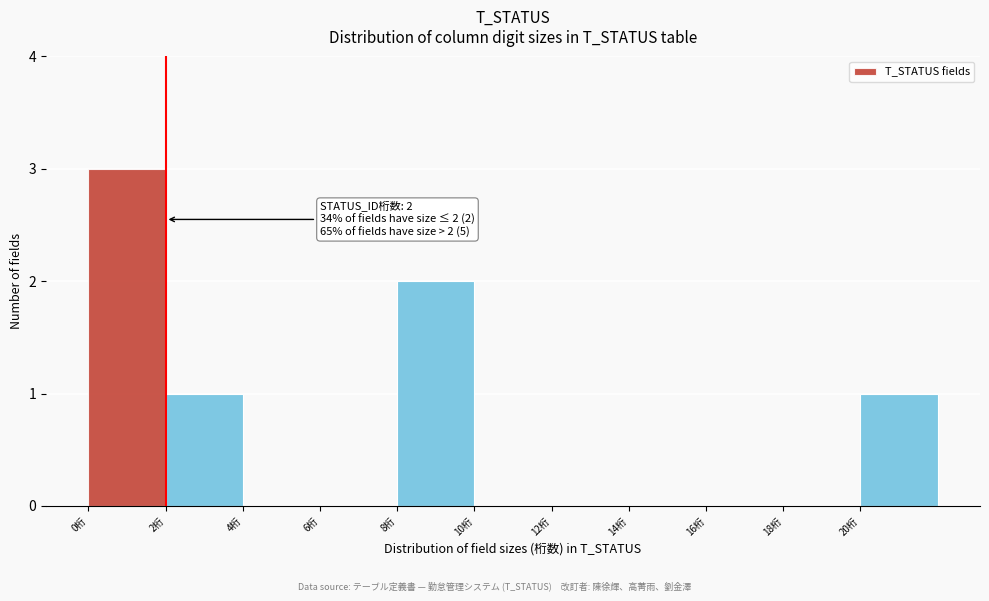

Over which range of the x-axis is the bar tallest?

0 to 2